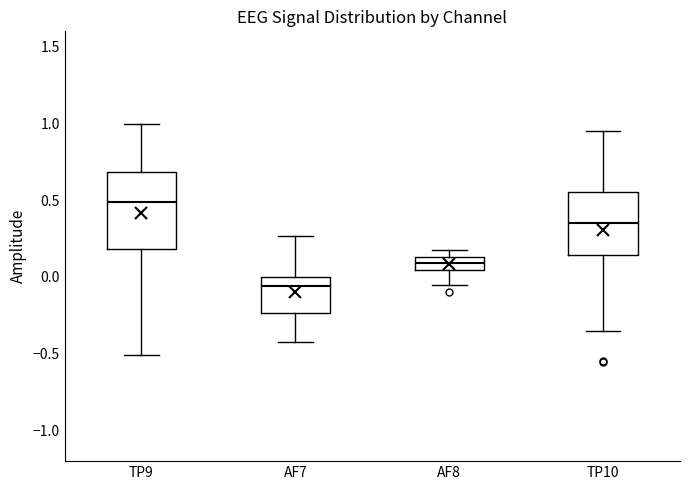

Comparing the boxes themselves (not the whiskers), which one is the tallest?

TP9